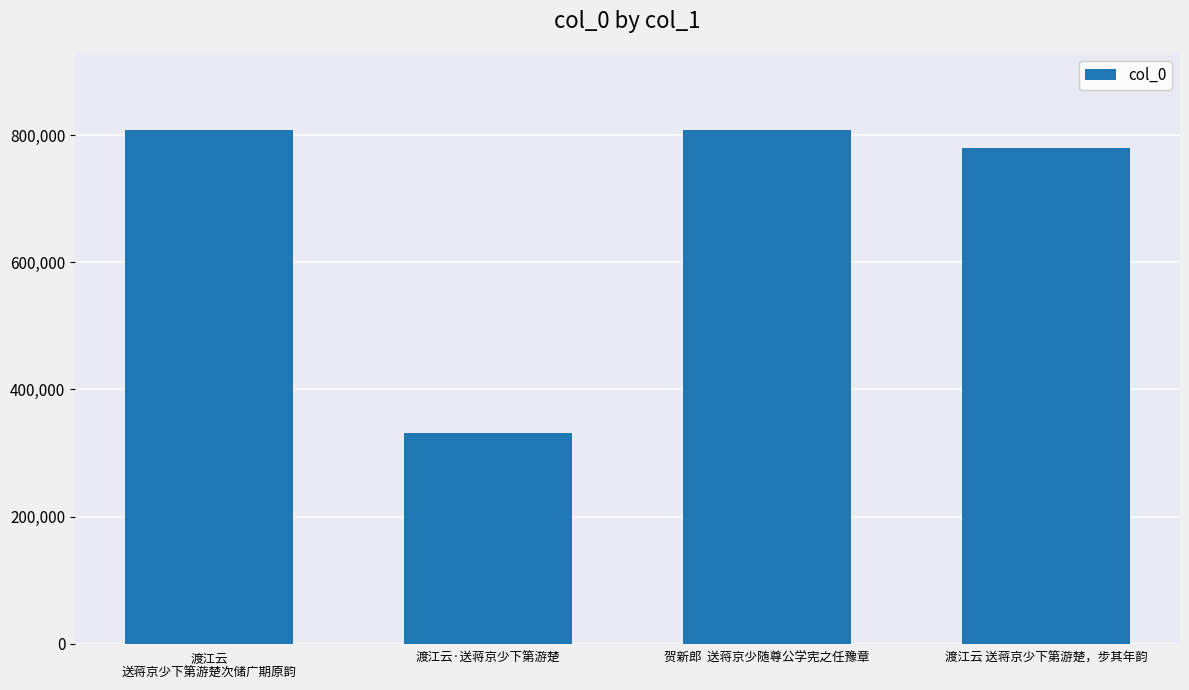

What position from the right is 渡江云·送蒋京少下第游楚?

3